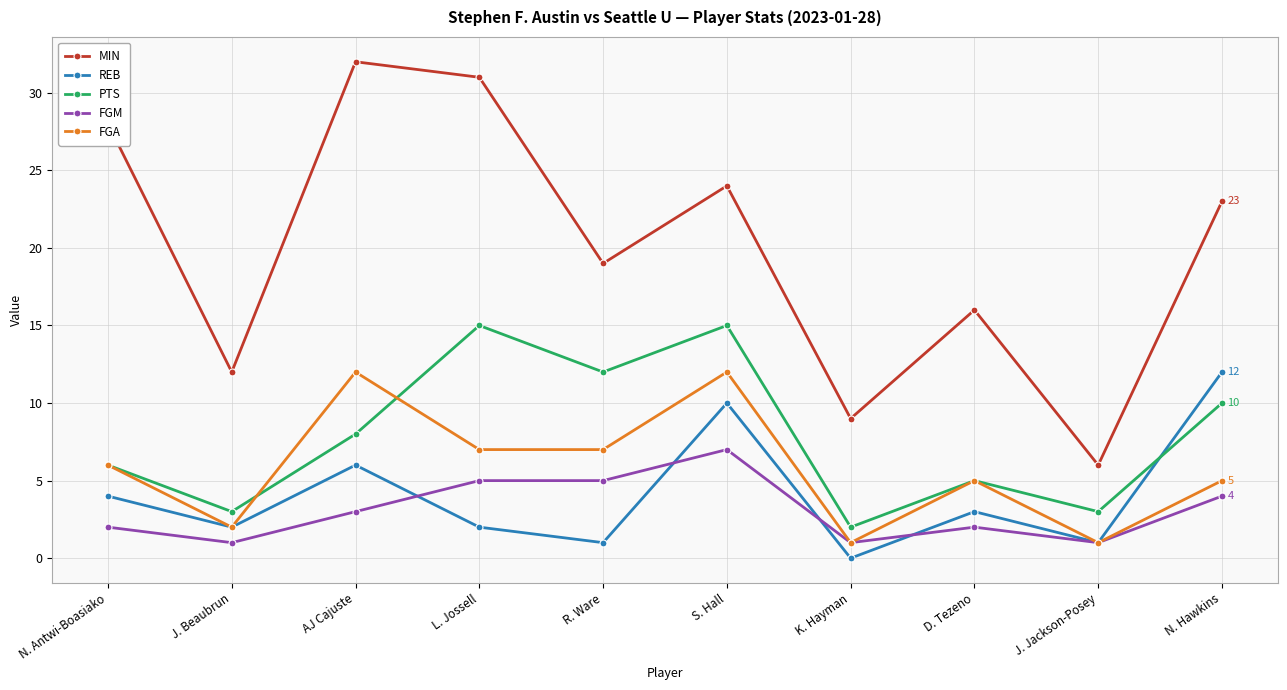

Which label corresponds to the largest value in the chart?

AJ Cajuste